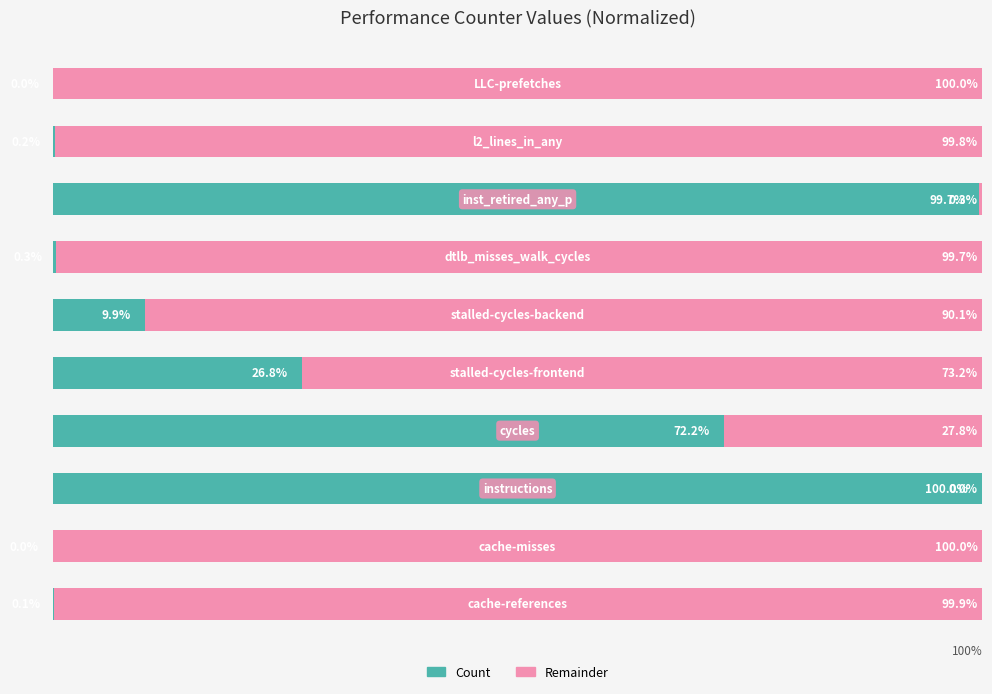

Rank the series by their maximum value, from highest to lowest.

Count, Remainder